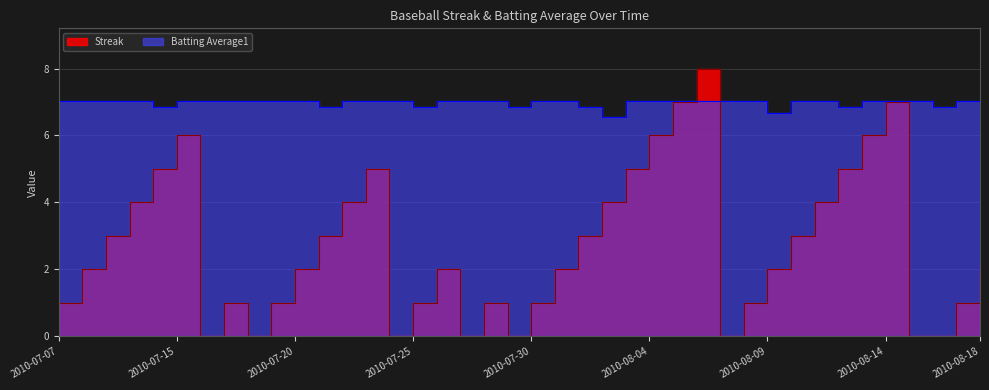

How many lines are shown in the chart?

2